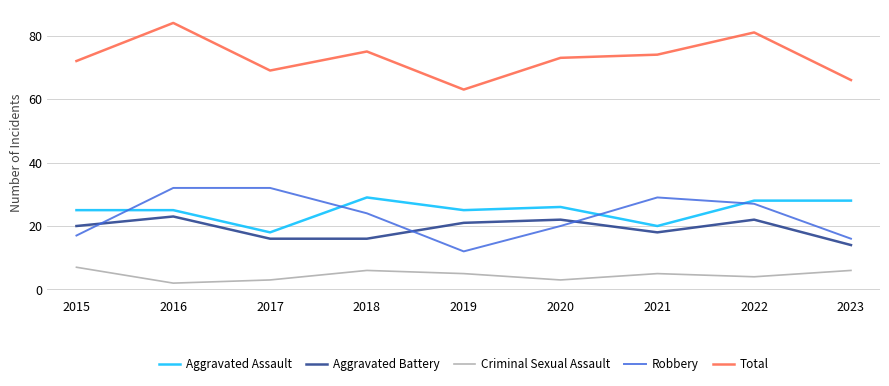

What value does the Total series have at 2015?

72